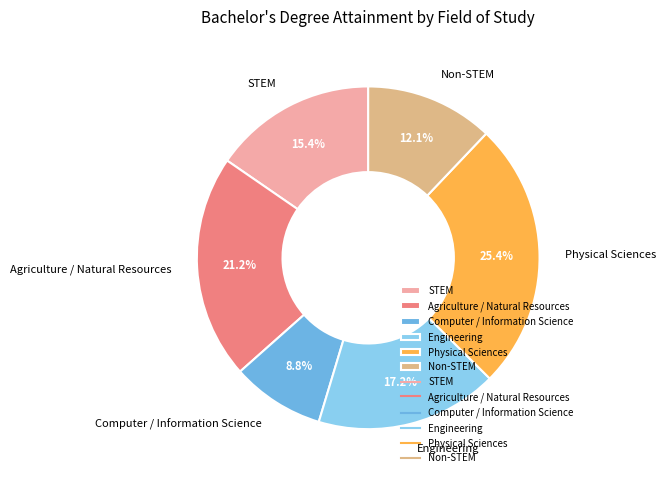

Is it true that STEM is 27% of the pie?

False